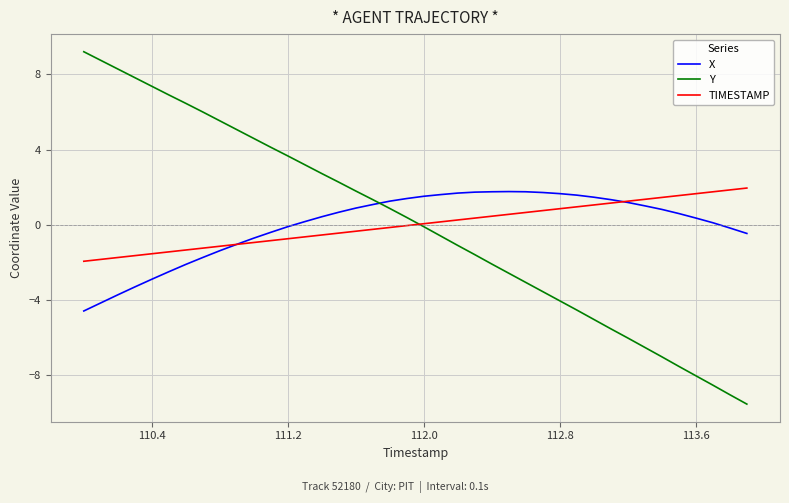

How many times do Y and X cross each other?

1